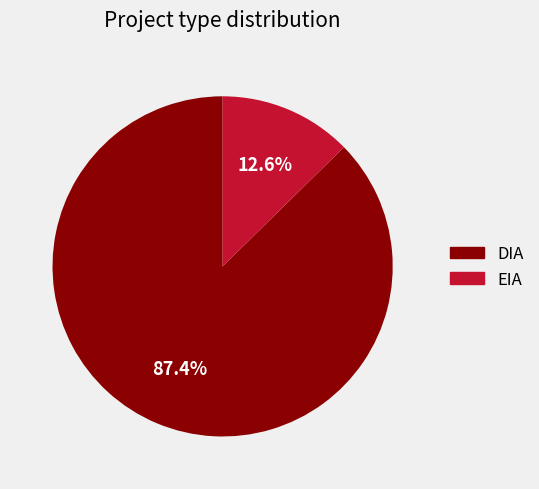

To the nearest percent, what percentage of the pie is DIA?

87%